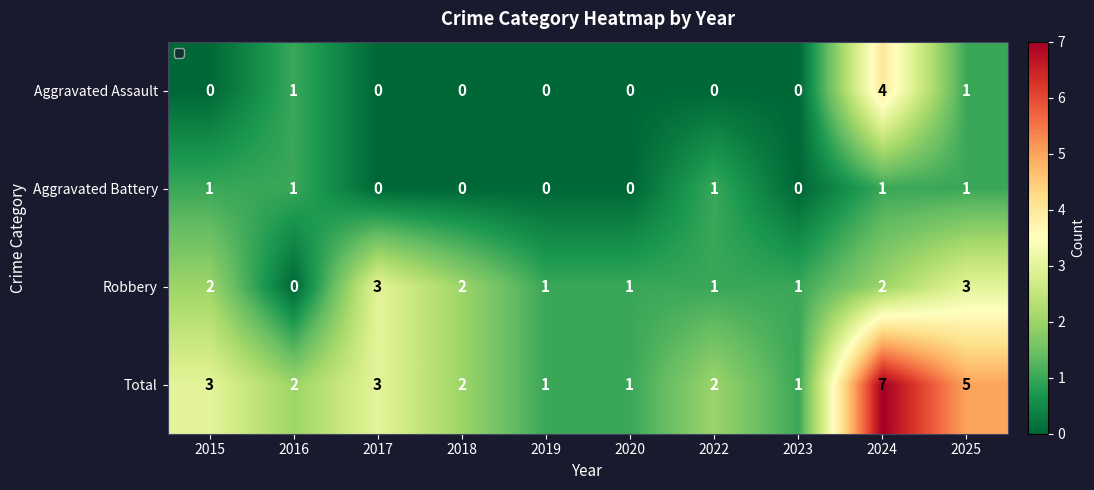

How many values in the Robbery series are below 2?

5